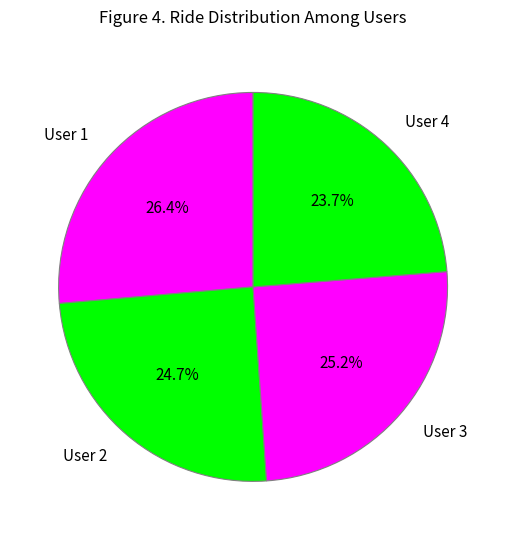

Does User 3 represent more than half of the total?

No